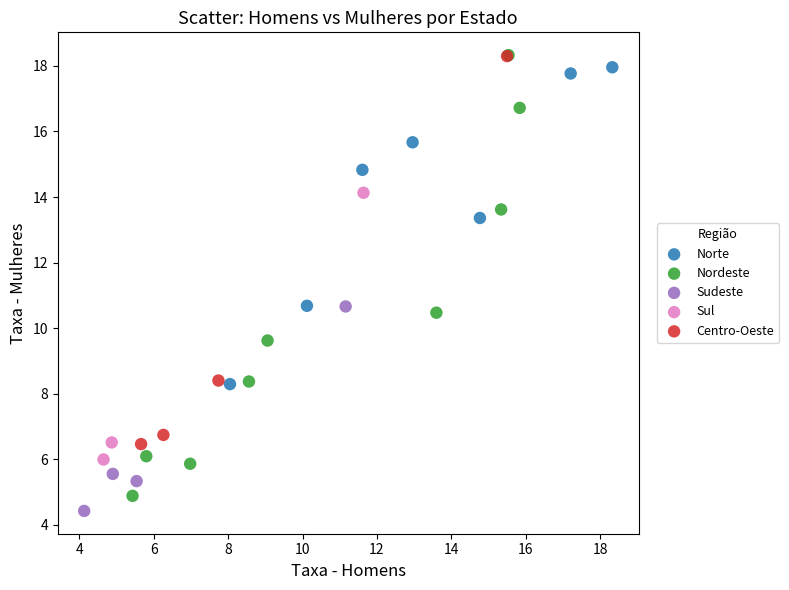

Which series has the largest Y range (max minus min)?

Nordeste